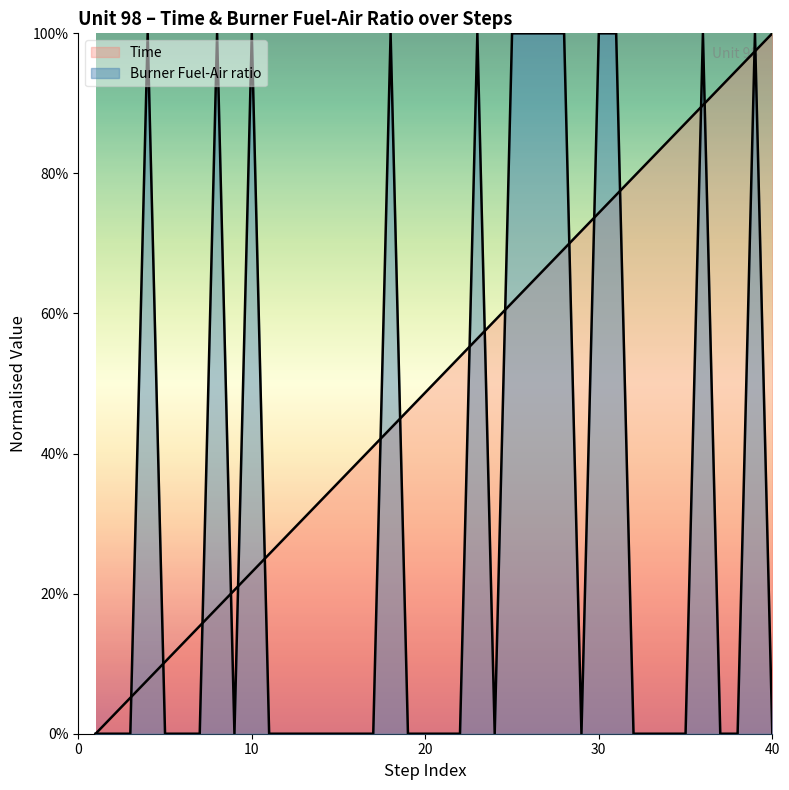

What is the maximum value shown in the chart?

1.0